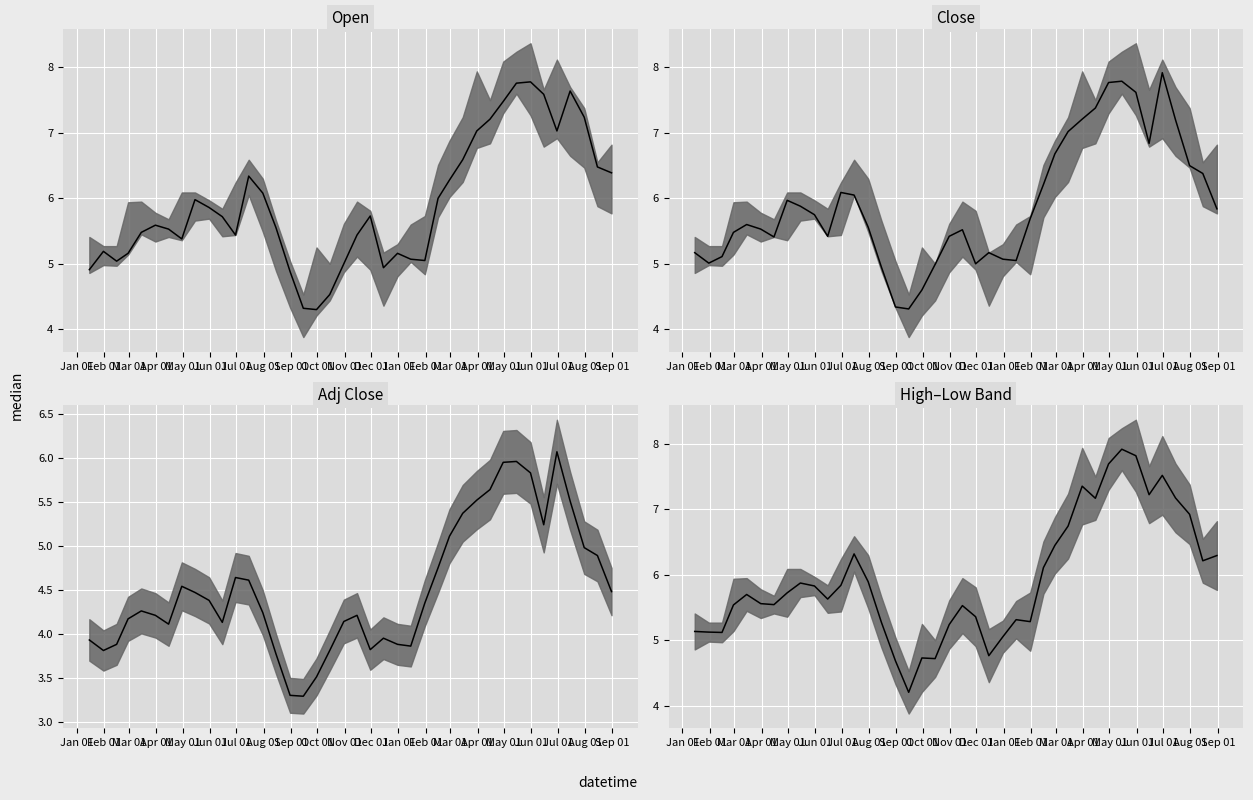

Reading right to left, extract all data points from this chart.

Open median: 6.4	6.5	7.2	7.6	7.0	7.6	7.8	7.8	7.5	7.2	7.0	6.6	6.3	6.0	5.0	5.1	5.2	4.9	5.7	5.4	5.0	4.5	4.3	4.3	4.9	5.5	6.1	6.3	5.4	5.7	5.9	6.0	5.4	5.5	5.6	5.5	5.2	5.0	5.2	4.9
Close median: 5.8	6.4	6.5	7.2	7.9	6.8	7.6	7.8	7.8	7.4	7.2	7.0	6.7	6.2	5.7	5.0	5.1	5.2	5.0	5.5	5.4	5.0	4.6	4.3	4.3	5.0	5.6	6.0	6.1	5.4	5.8	5.9	6.0	5.4	5.5	5.6	5.5	5.1	5.0	5.2
Adj Close median: 4.5	4.9	5.0	5.5	6.1	5.2	5.8	6.0	6.0	5.6	5.5	5.4	5.1	4.8	4.3	3.9	3.9	4.0	3.8	4.2	4.1	3.8	3.5	3.3	3.3	3.8	4.2	4.6	4.6	4.1	4.4	4.5	4.5	4.1	4.2	4.3	4.2	3.9	3.8	3.9
High–Low Band median: 6.3	6.2	6.9	7.2	7.5	7.2	7.8	7.9	7.7	7.2	7.4	6.7	6.4	6.1	5.3	5.3	5.1	4.8	5.4	5.5	5.2	4.7	4.7	4.2	4.7	5.3	5.9	6.3	5.8	5.6	5.8	5.9	5.7	5.5	5.6	5.7	5.5	5.1	5.1	5.1